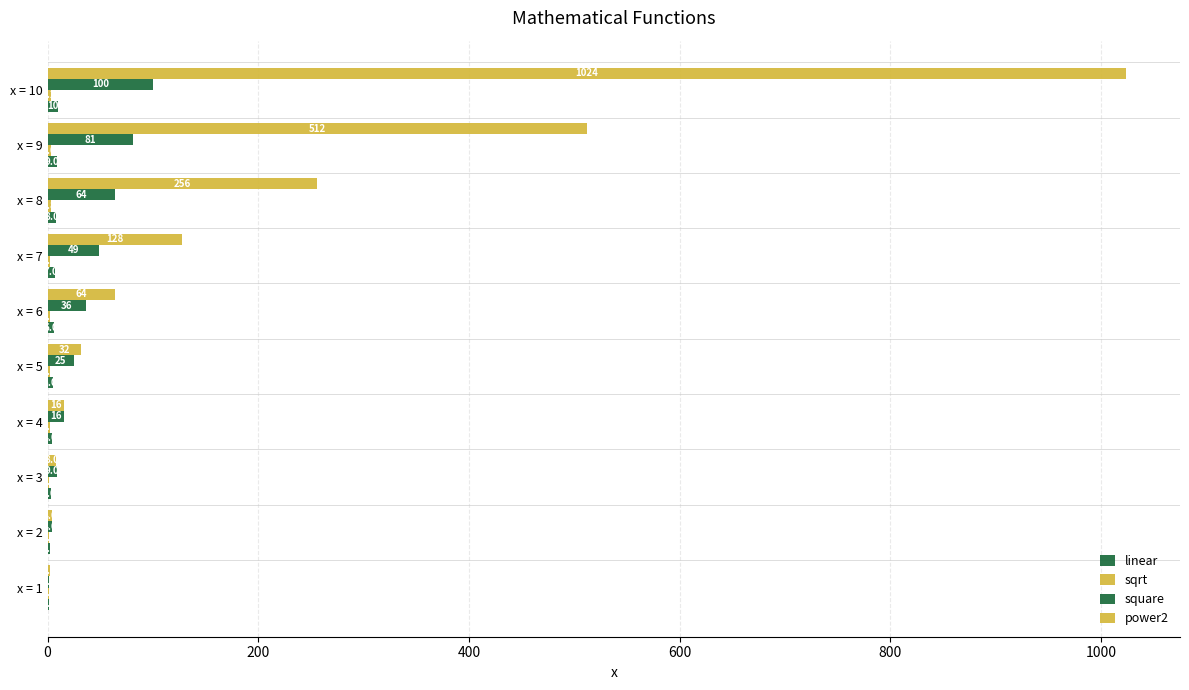

How many distinct data groups are displayed?

4